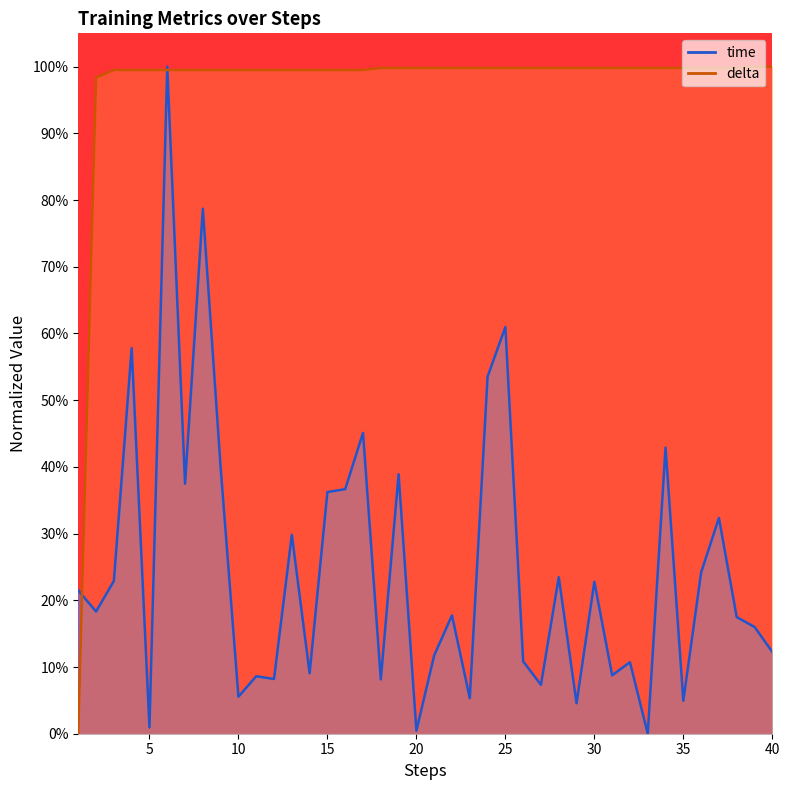

What are all the series names shown in the legend?

time, delta